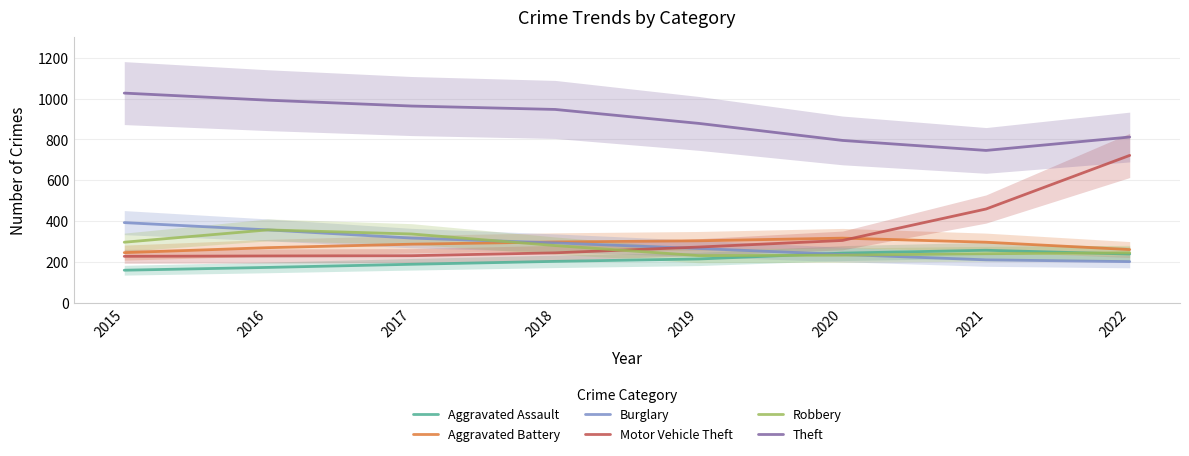

The Aggravated Battery series shows 304.0 at 2019. True or false?

True